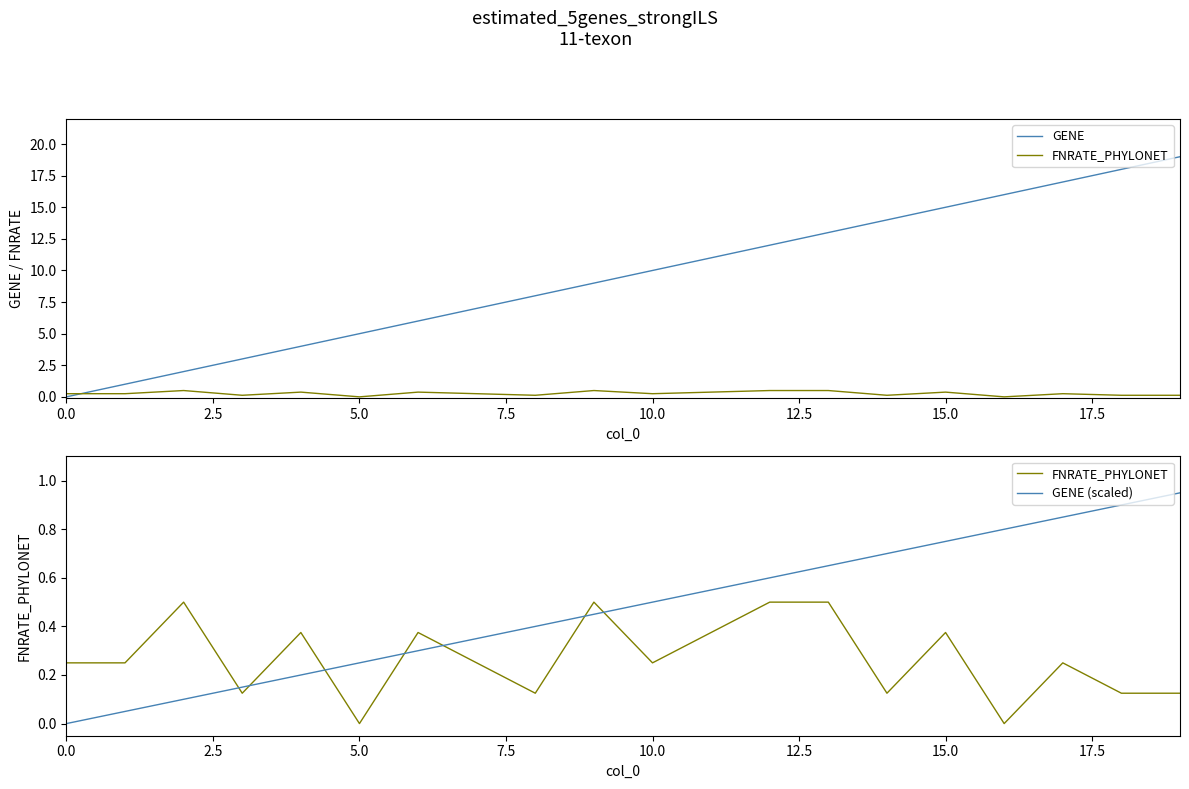

How many values in the FNRATE_PHYLONET series exceed 0?

18